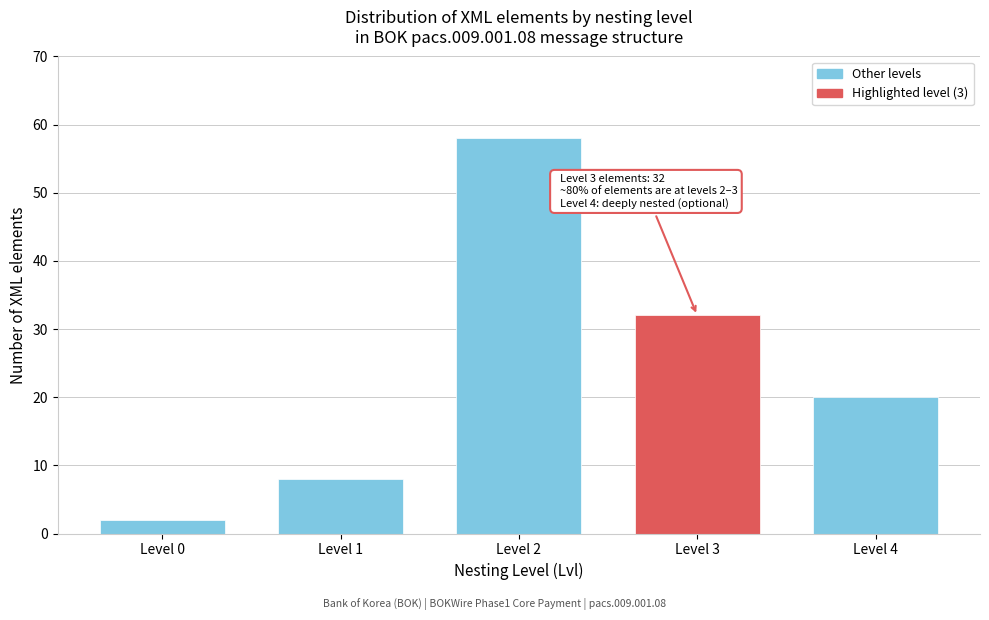

Reading left to right, extract all data points from this chart.

Level 0=2	Level 1=8	Level 2=58	Level 3=32	Level 4=20